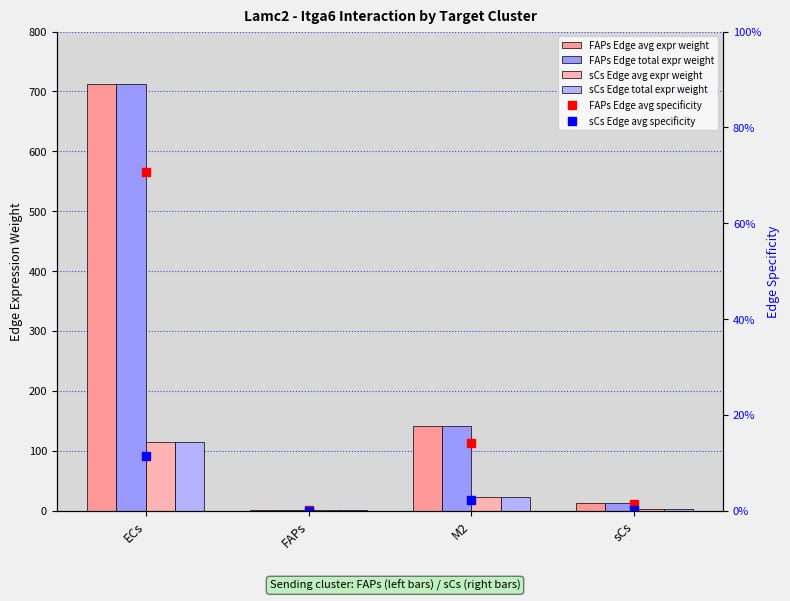

Rank the series at sCs from lowest to highest value.

sCs Edge avg specificity, FAPs Edge avg specificity, sCs Edge avg expr weight, sCs Edge total expr weight, FAPs Edge avg expr weight, FAPs Edge total expr weight